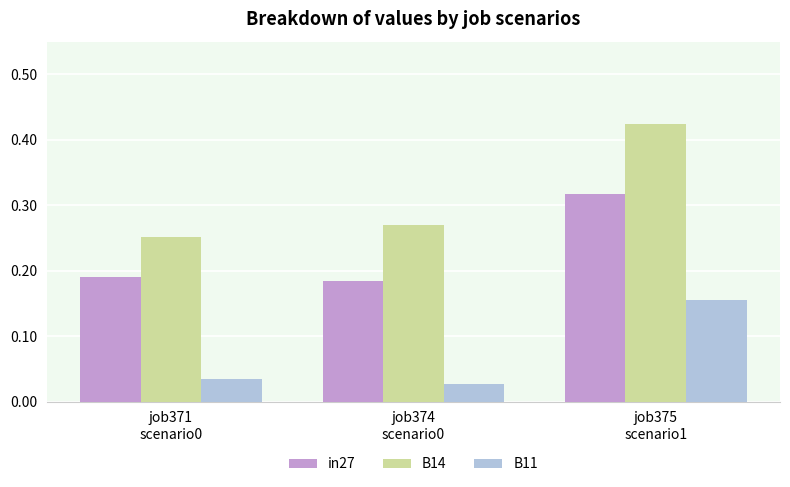

Count the number of data series in this chart.

3